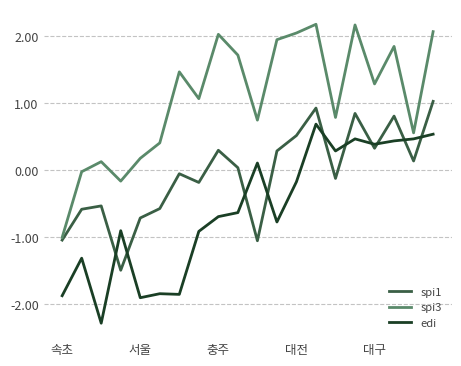

Which series has the largest range (max minus min)?

spi3